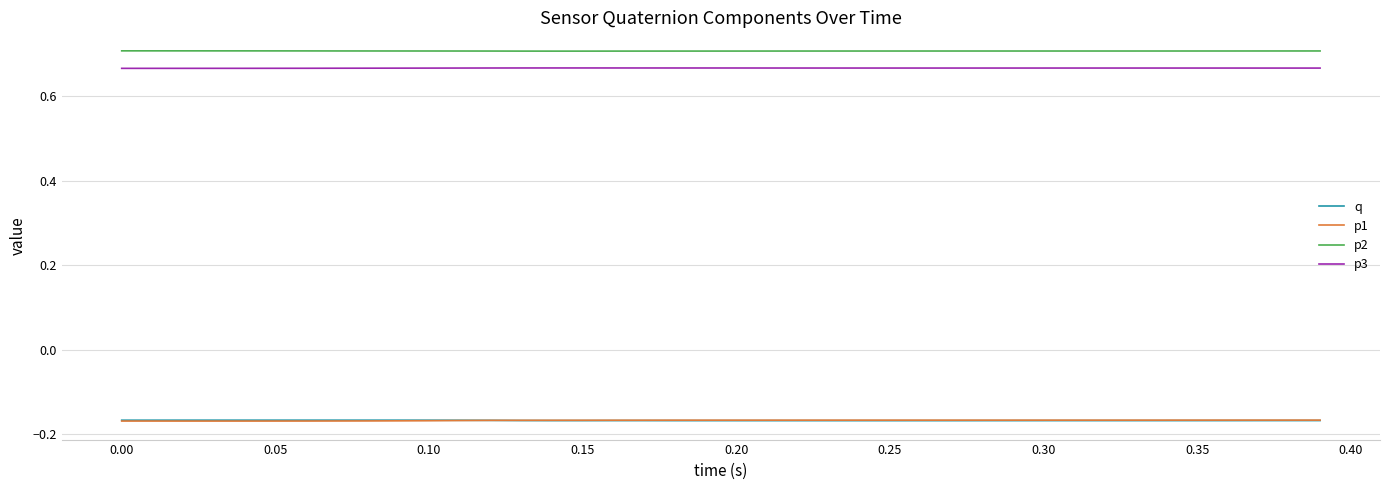

Which series has the largest total across all categories?

p2